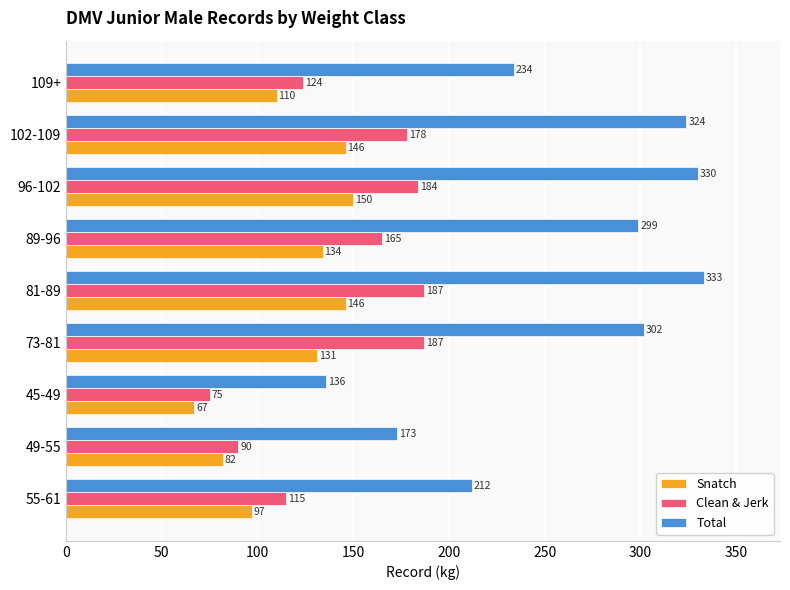

List the series in order of their overall mean, lowest first.

Snatch, Clean & Jerk, Total